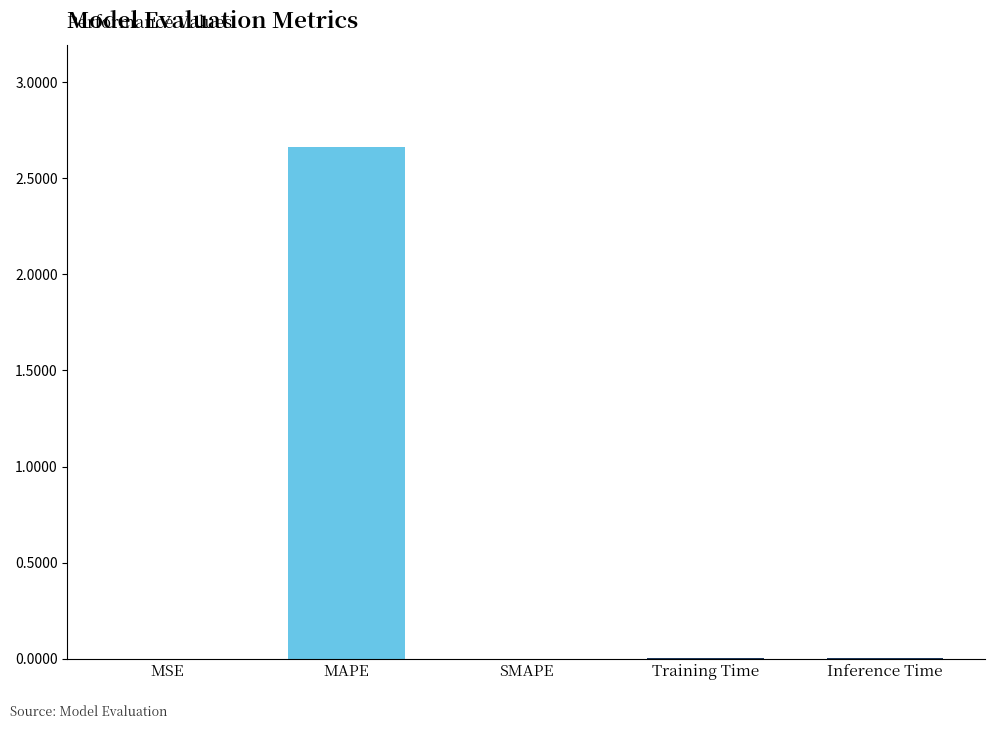

True or false: the data shows 0.0 at SMAPE.

True